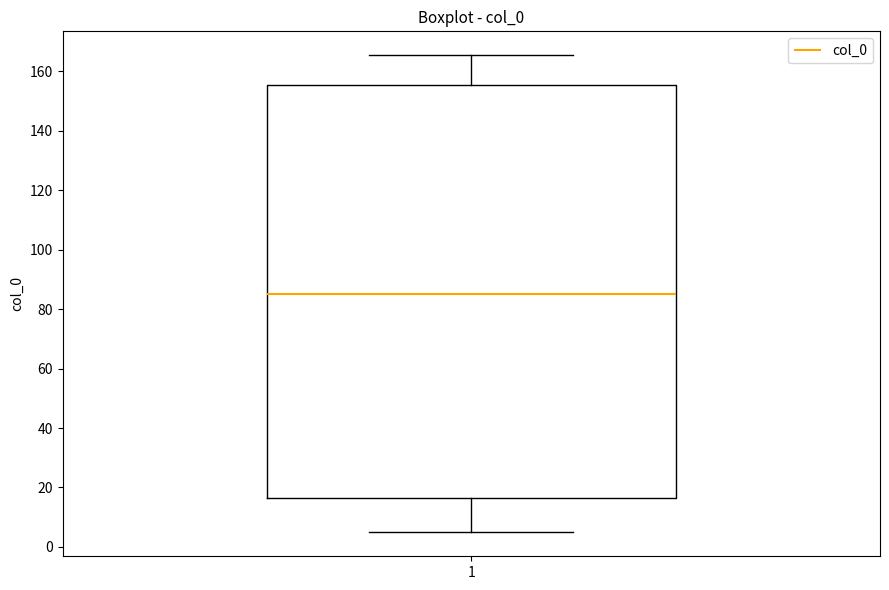

Read this box plot against the y-axis: the position of the median line, the range covered by the box, and the ends of both whiskers. The values are not printed on the chart, so give them approximately, as read against the axis.

median 86, box 16 to 156, whiskers 4 to 166